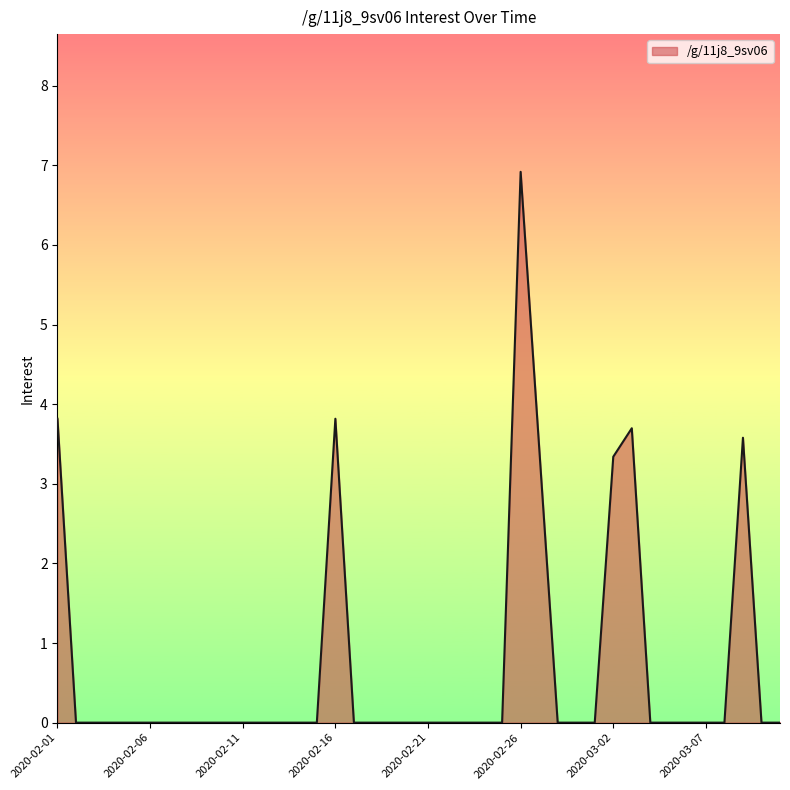

What is the greatest value displayed?

6.9